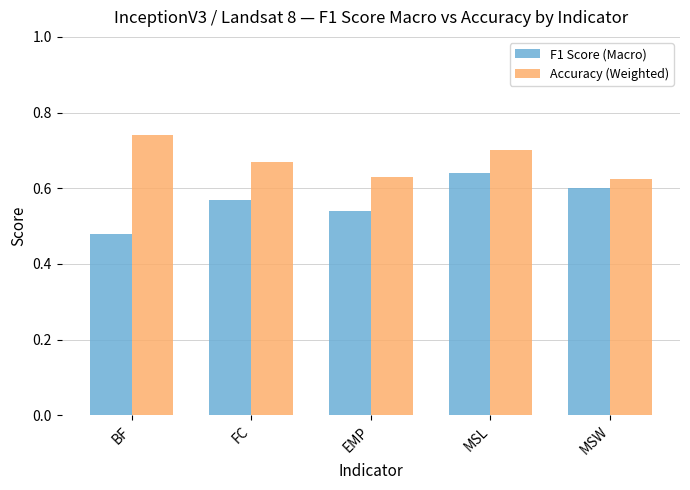

What is the difference between the maximum and minimum values in the Accuracy (Weighted) series?

0.1